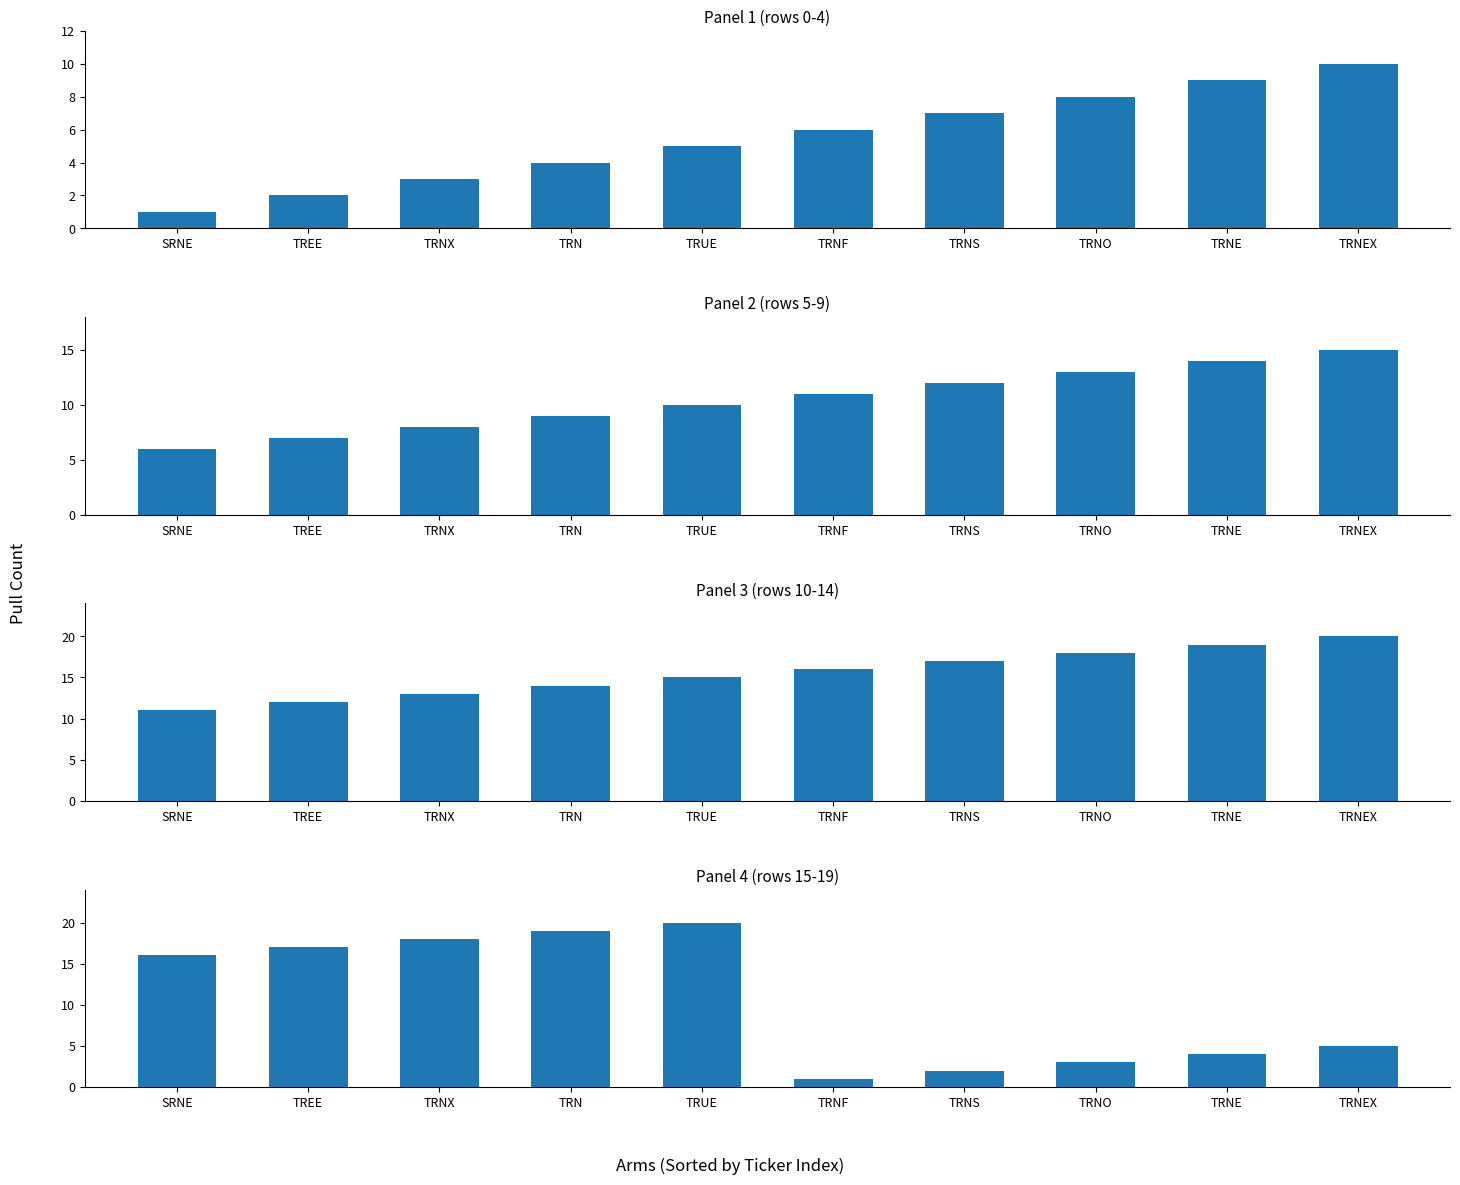

Is it true that the value at TRN is 19?

True